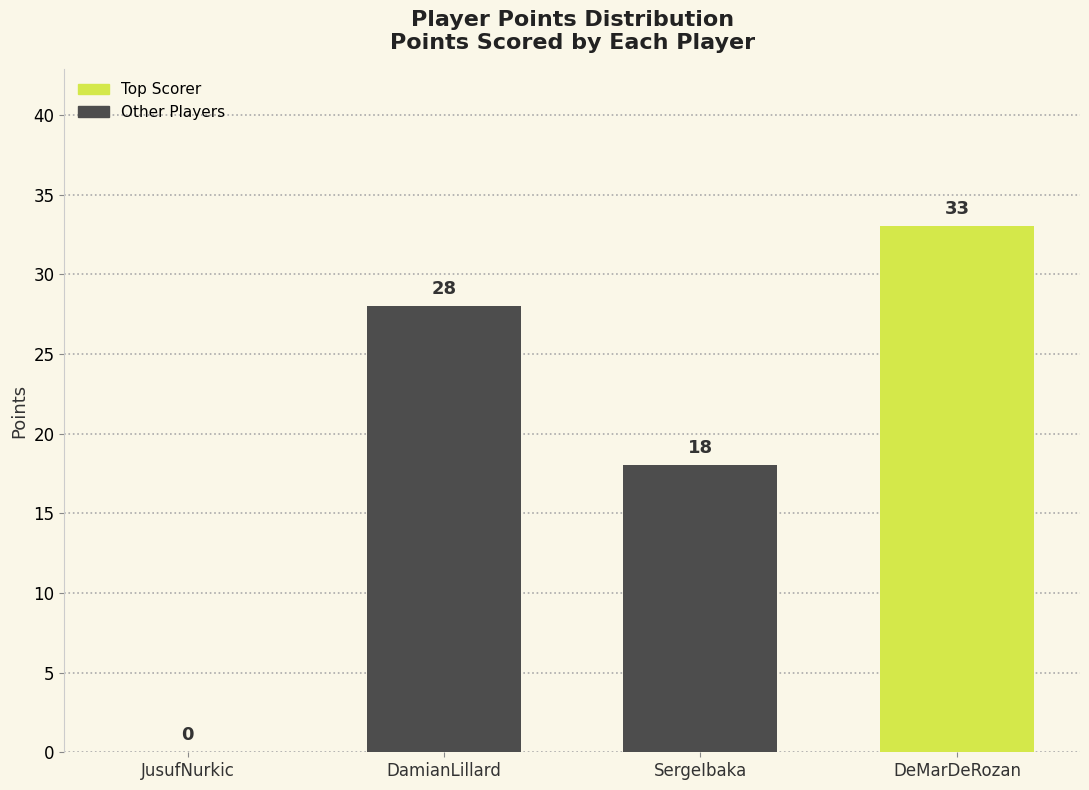

Reading left to right, what are all the values shown in this chart?

JusufNurkic=0	DamianLillard=28	SergeIbaka=18	DeMarDeRozan=33